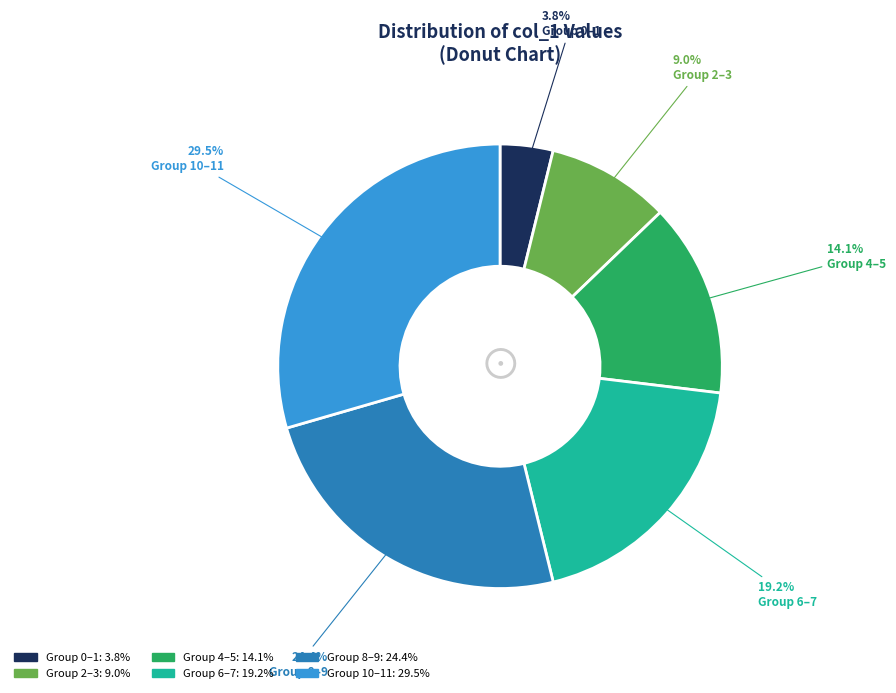

To the nearest percent, what is the average slice percentage?

17%